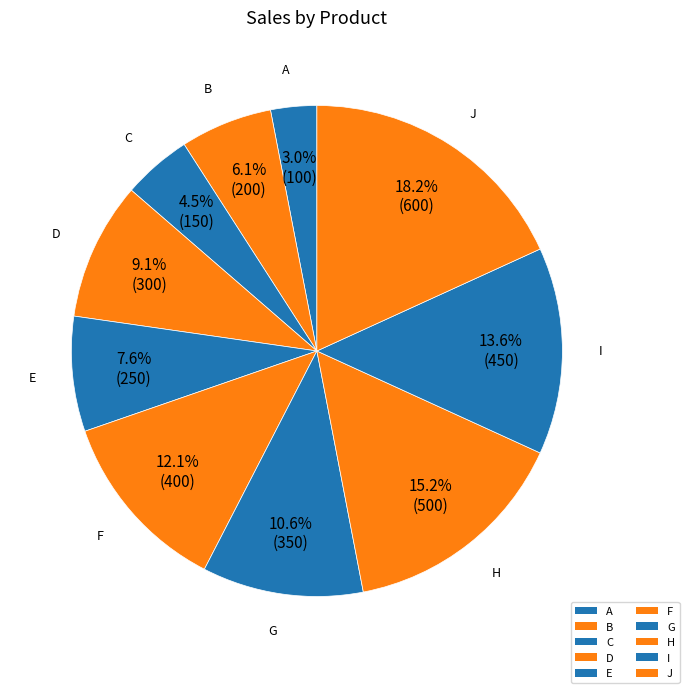

Which slice is the smallest?

A